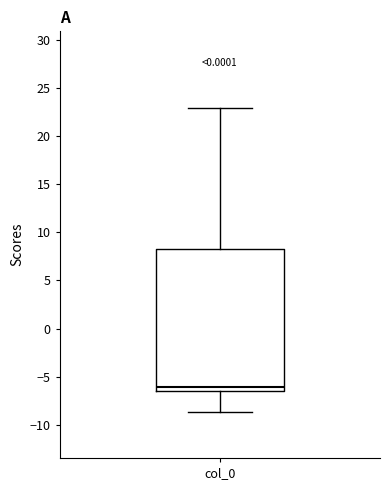

Where does the lower whisker of the box for col_0 end on the y-axis? The values are not printed on the chart, so give them approximately, as read against the axis.

-8.5